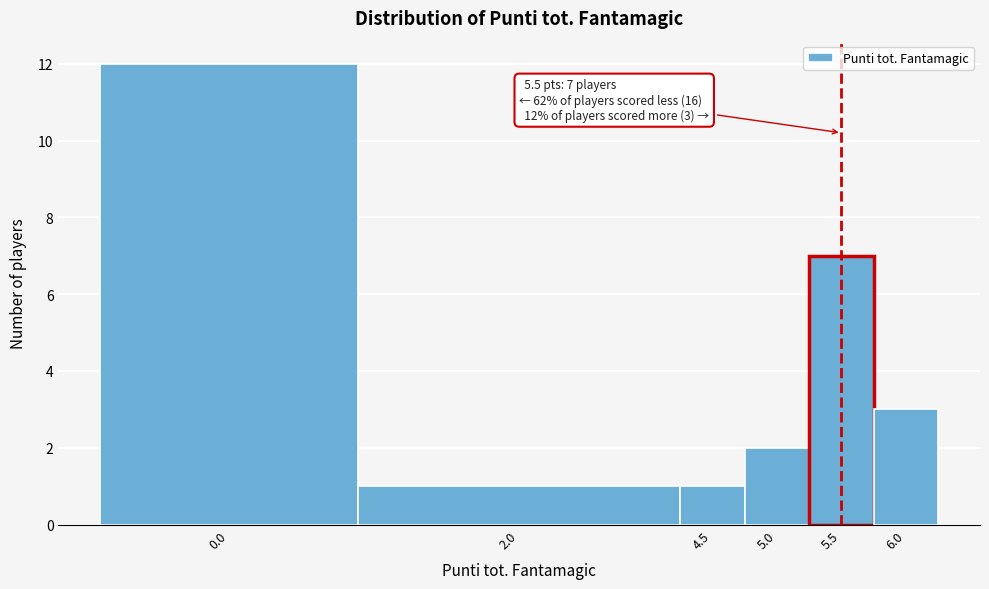

Reading right to left, transcribe all the data shown in this chart.

6.0=3	5.5=7	5.0=2	4.5=1	2.0=1	0.0=12